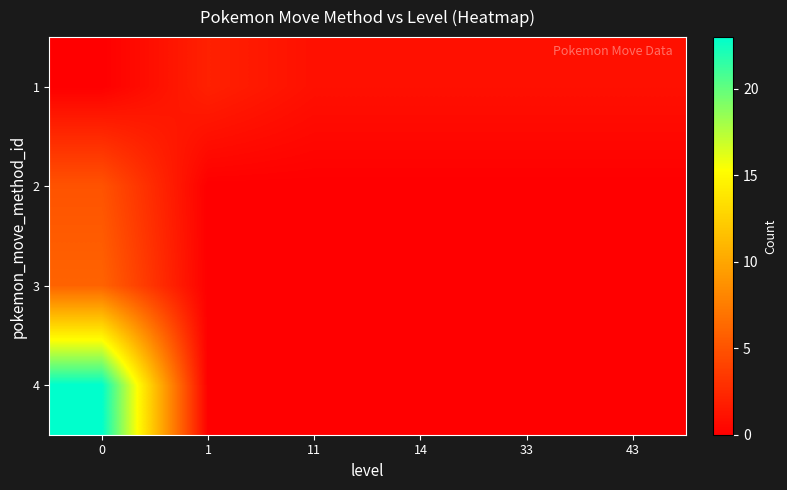

What is the difference between the highest and lowest values at 11?

1